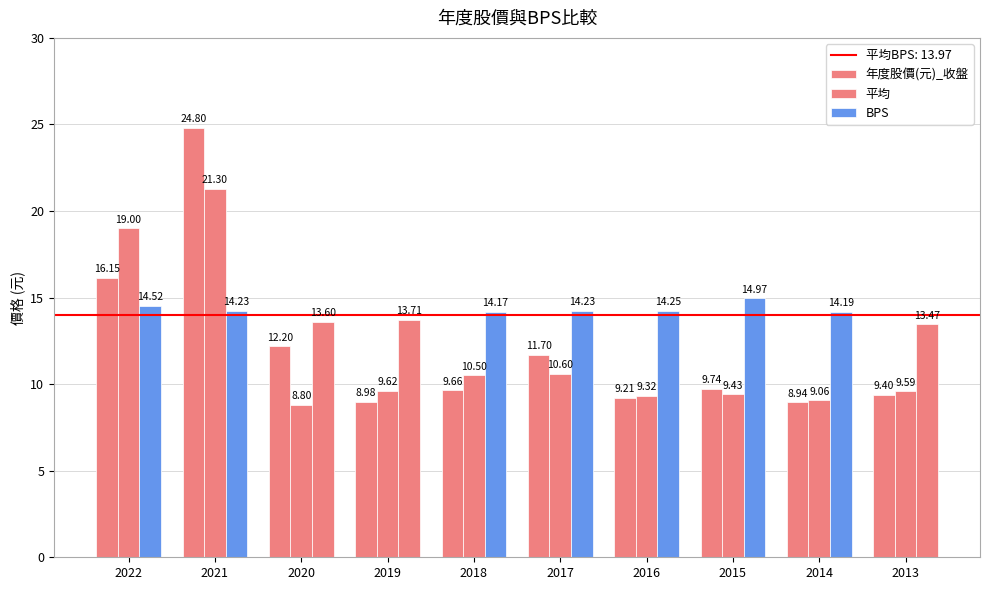

At which category is the sum across all series the highest?

2021